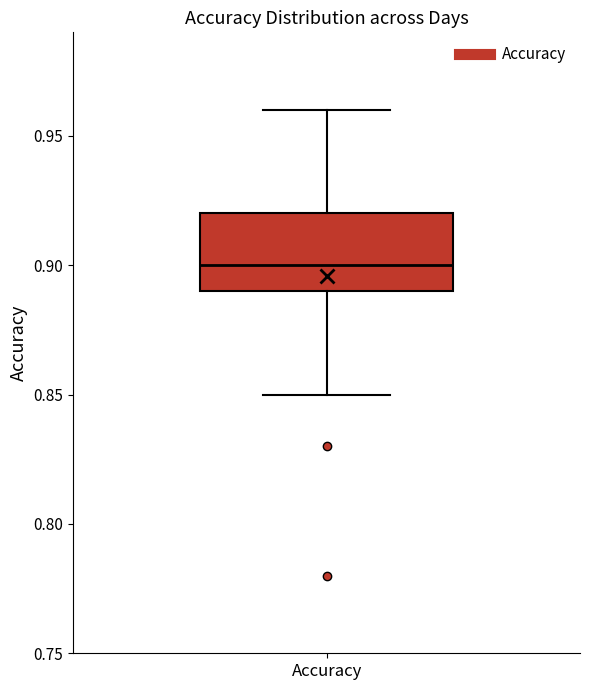

Where does the upper whisker of the box for Accuracy end on the y-axis? The values are not printed on the chart, so give them approximately, as read against the axis.

0.96